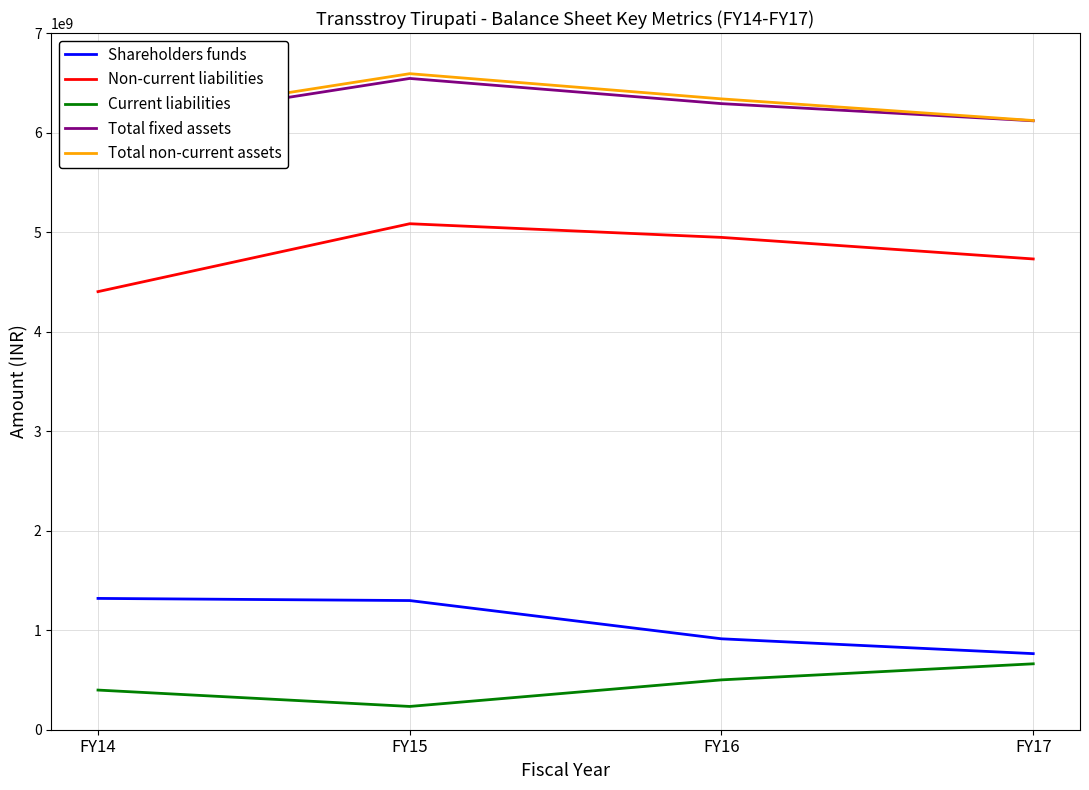

The value of Current liabilities at FY14 is 520902712. True or false?

False